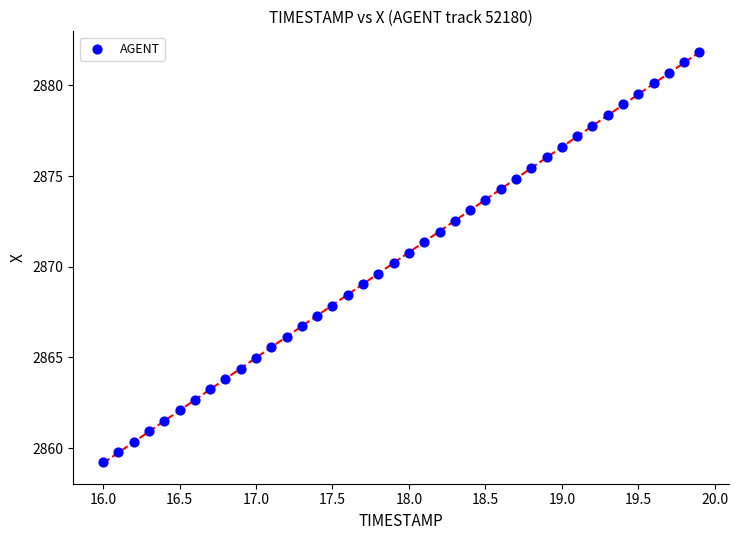

What is the range of X values (max minus min)?

3.9